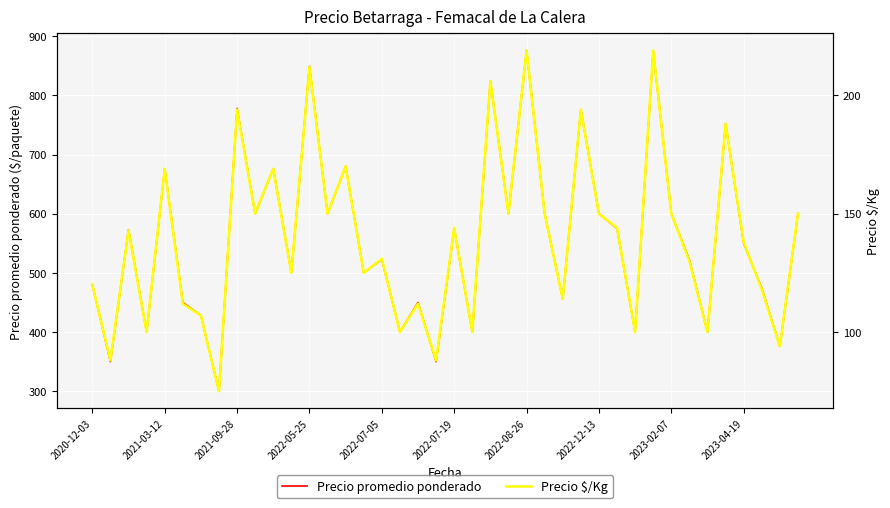

List the series in order of their peak value, lowest first.

Precio $/Kg, Precio promedio ponderado